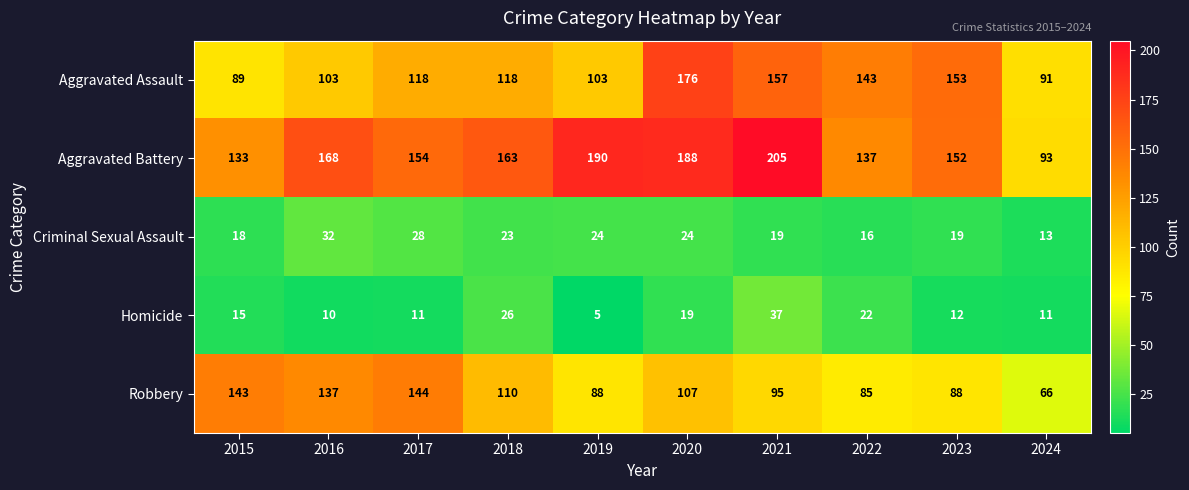

What is the average value of the Robbery series?

106